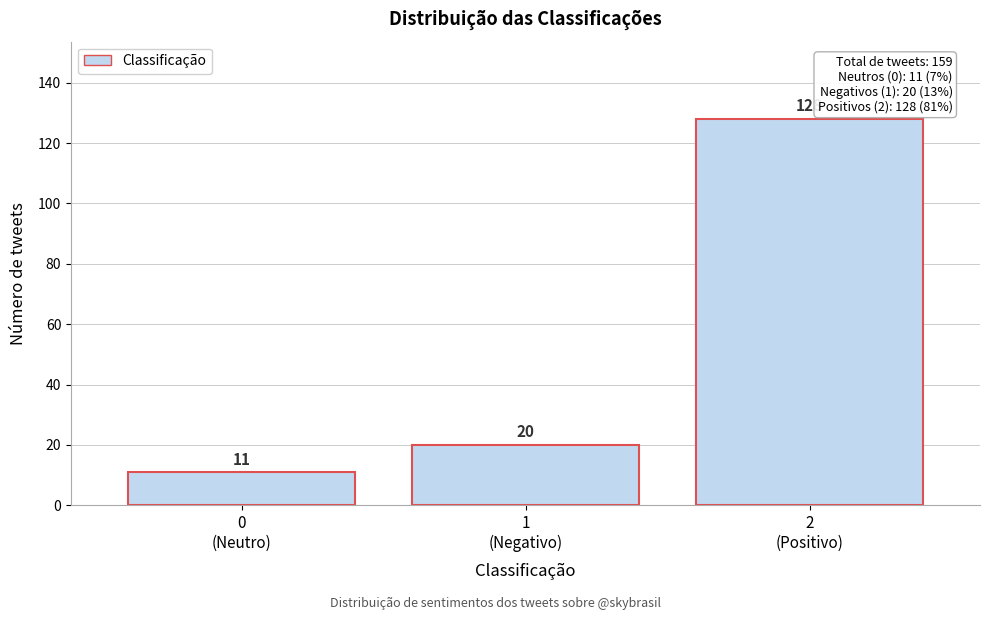

Reading left to right, what are all the values shown in this chart?

11	20	128